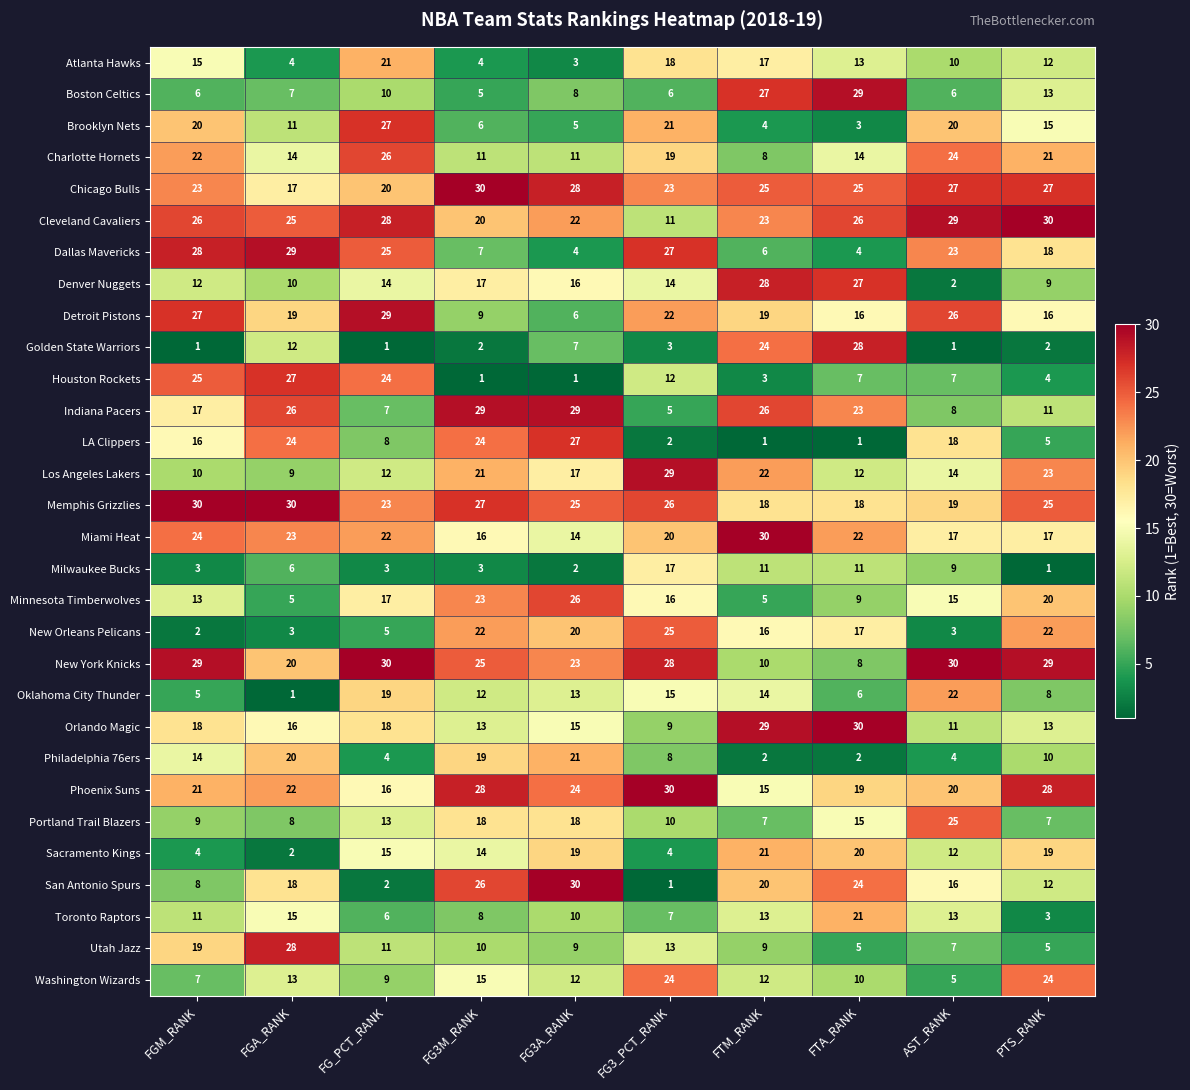

How many data points does each series have?

10